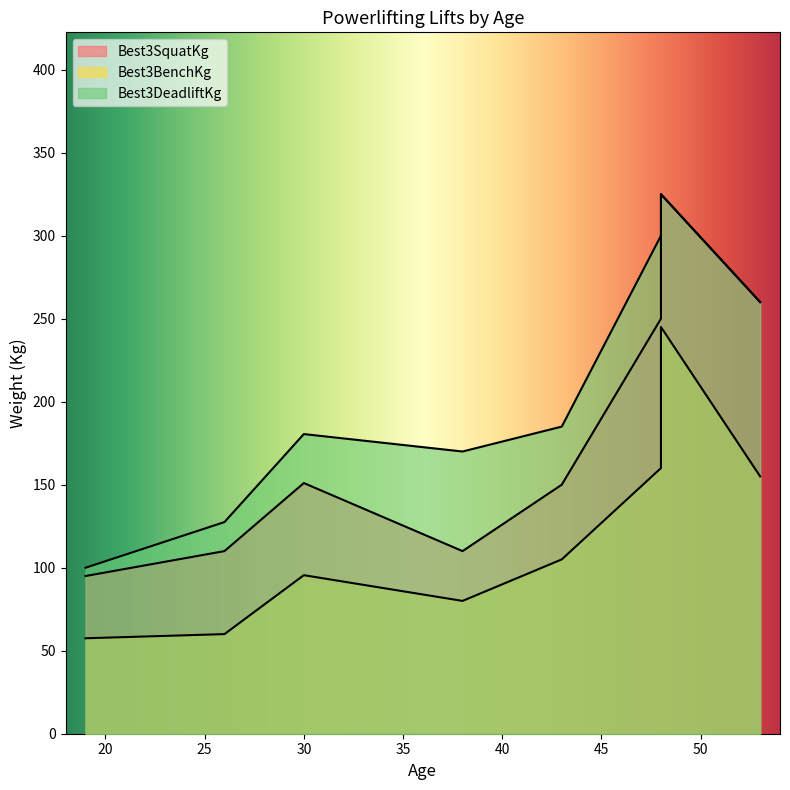

At how many categories does at least one series exceed 130?

6